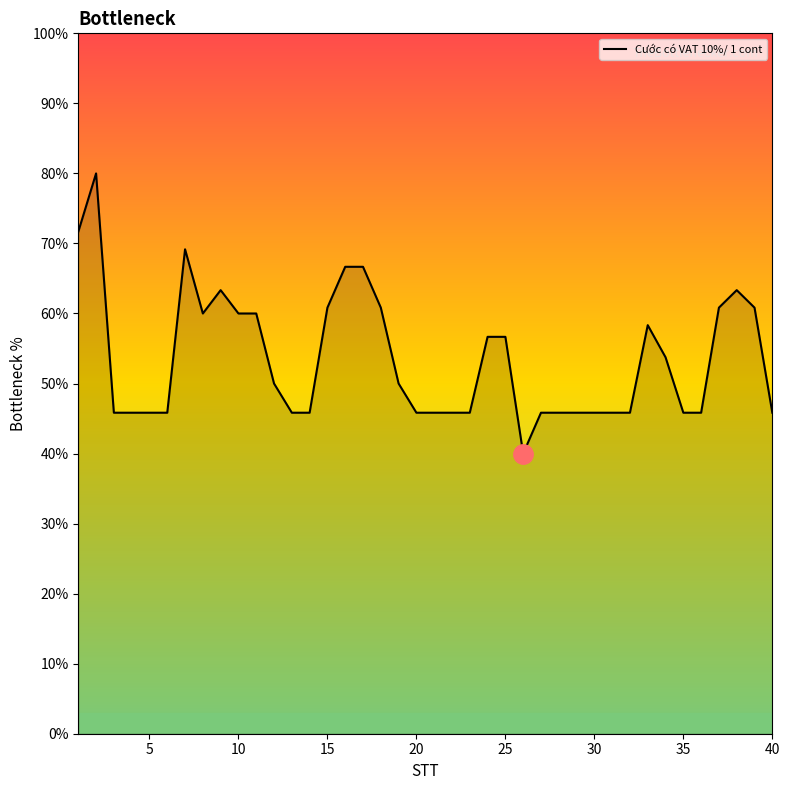

What is the smallest value displayed?

40.0